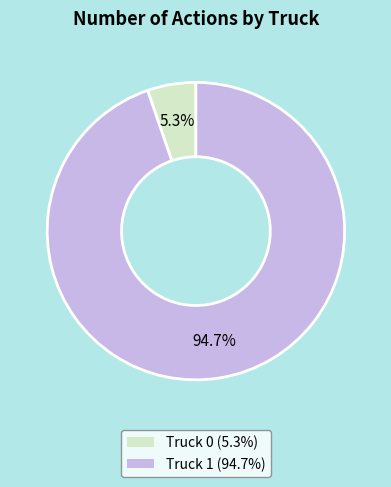

Do Truck 0 and Truck 1 together represent more than half of the pie?

Yes